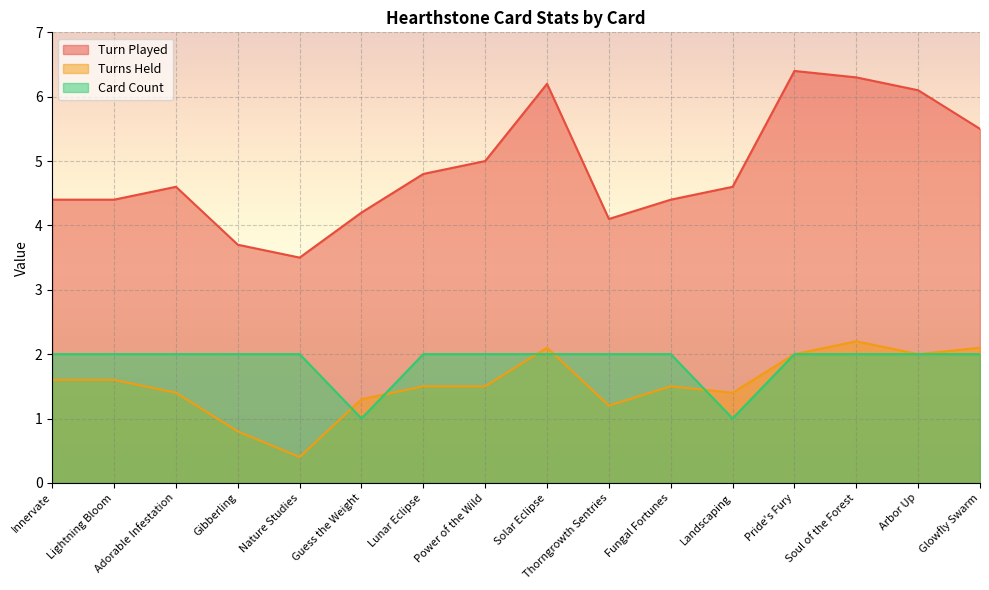

What are all the series names shown in the legend?

Turn Played, Turns Held, Card Count